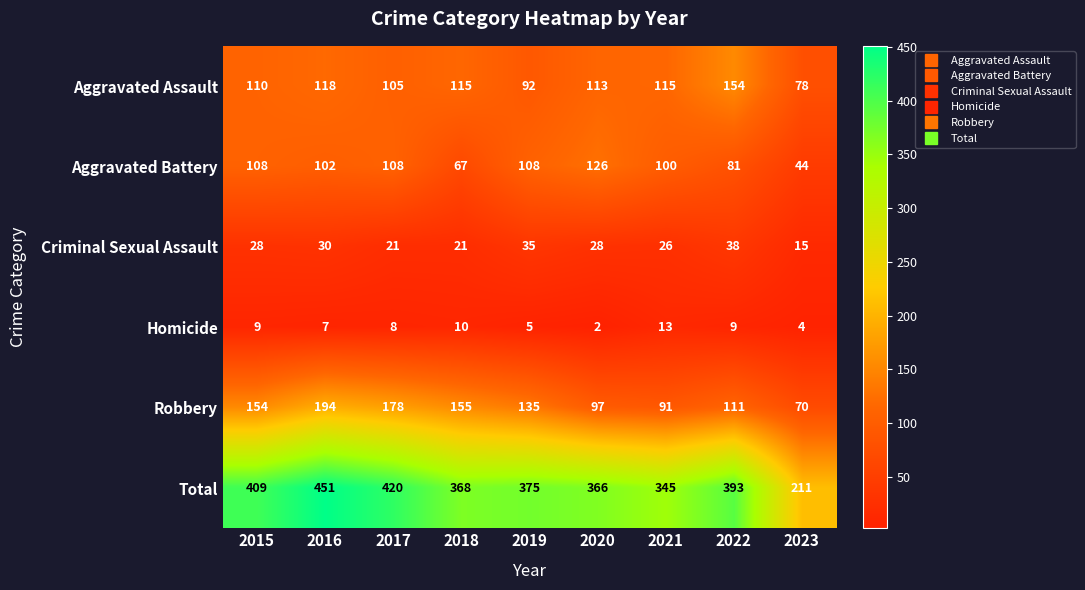

Rank the series at 2020 from lowest to highest value.

Homicide, Criminal Sexual Assault, Robbery, Aggravated Assault, Aggravated Battery, Total